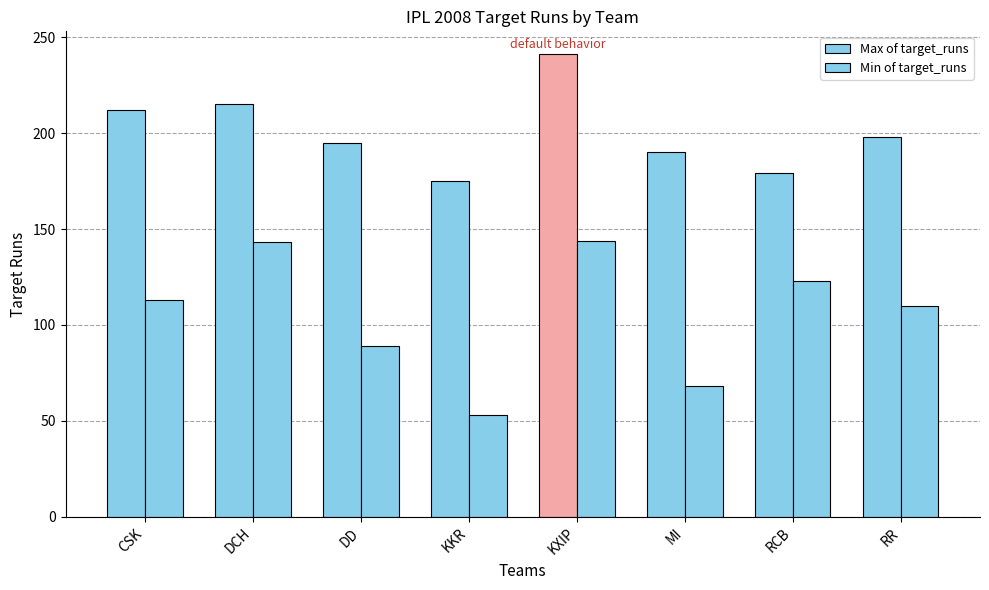

What is the difference between the maximum and minimum values in the Max of target_runs series?

66